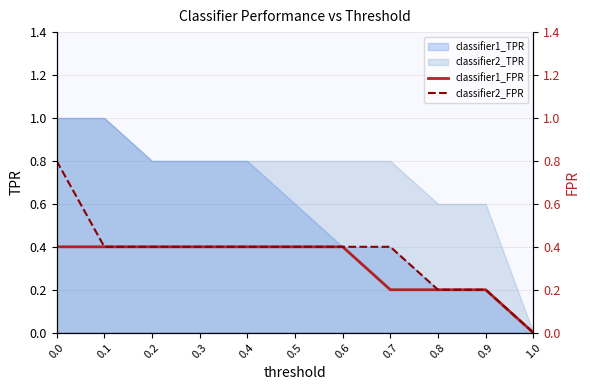

What is the sum of the classifier1_FPR values at 0.3 and 0.7?

0.6